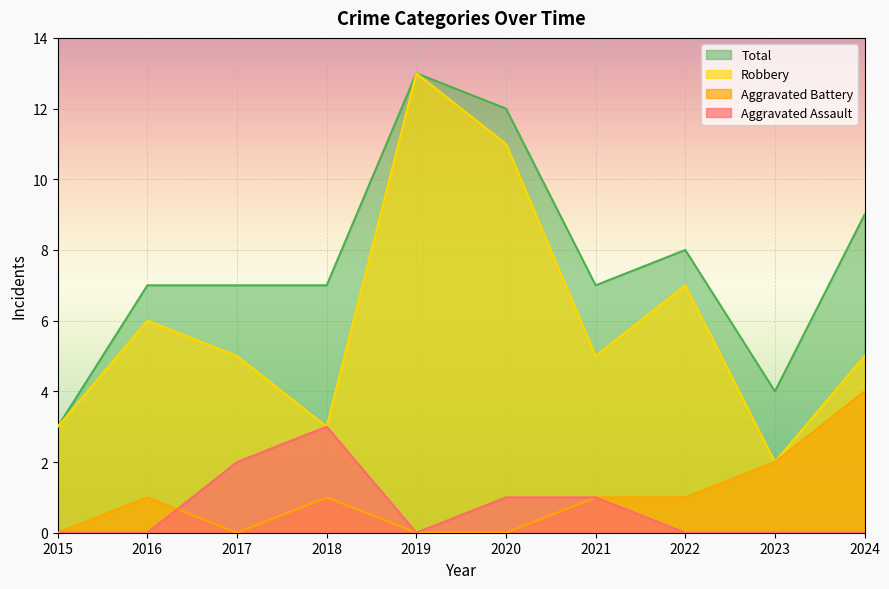

Rank the series at 2018 from highest to lowest value.

Total, Aggravated Assault, Robbery, Aggravated Battery